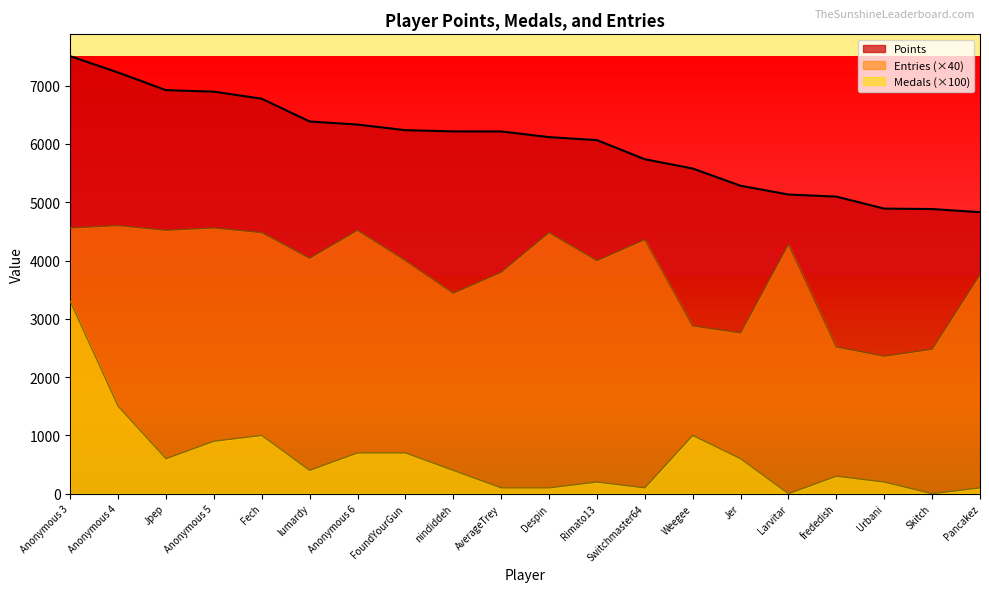

What is the difference between the second highest and minimum values in the Medals series?

1500